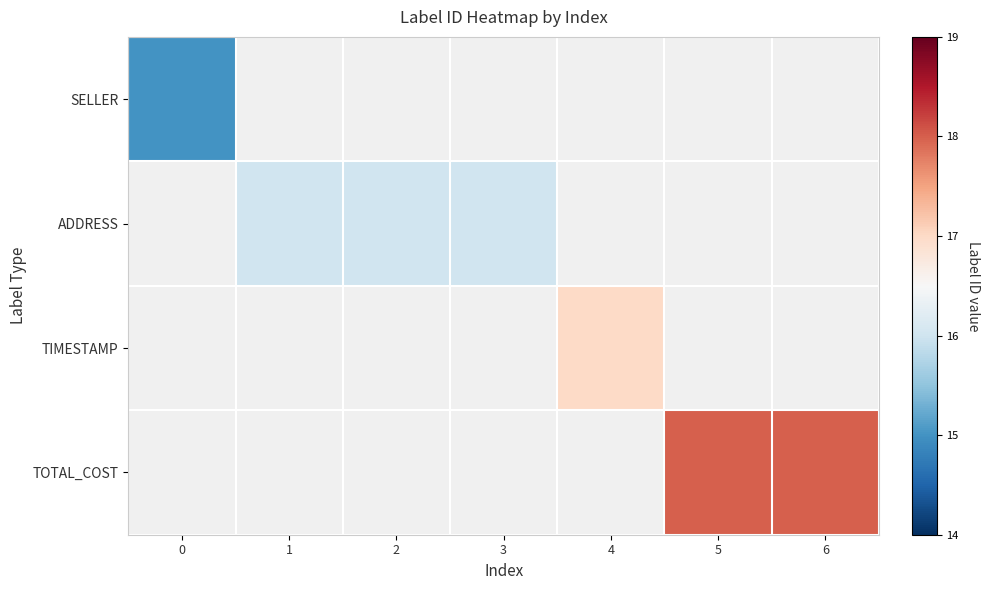

How many values in TIMESTAMP are above zero?

1